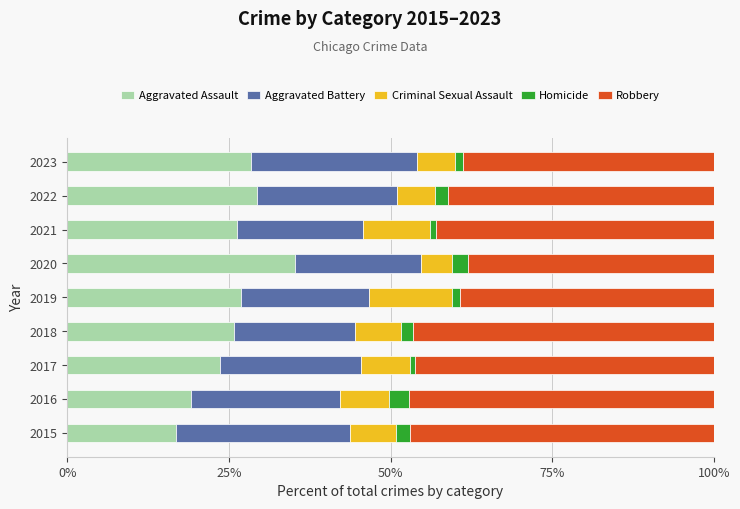

What is the sum of all Aggravated Assault values?

231.5